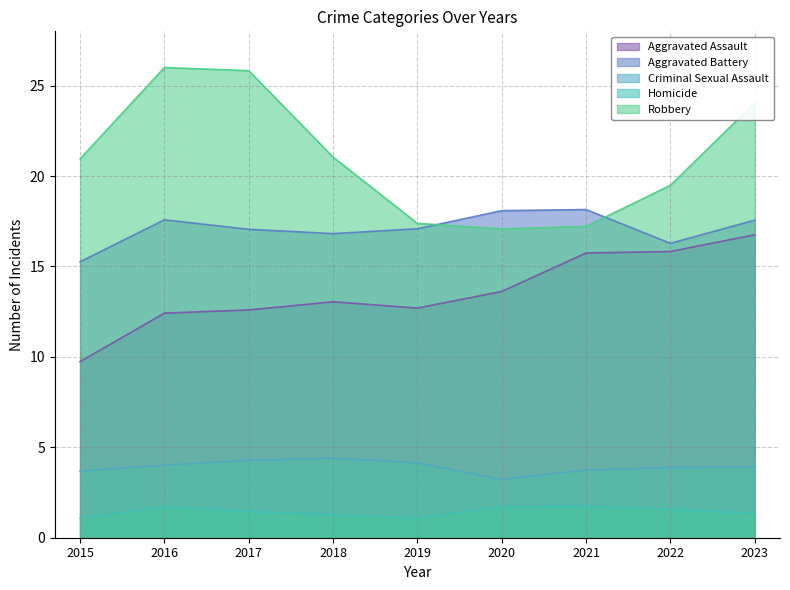

What is the value of the Robbery point at the 6th from the left?

17.1